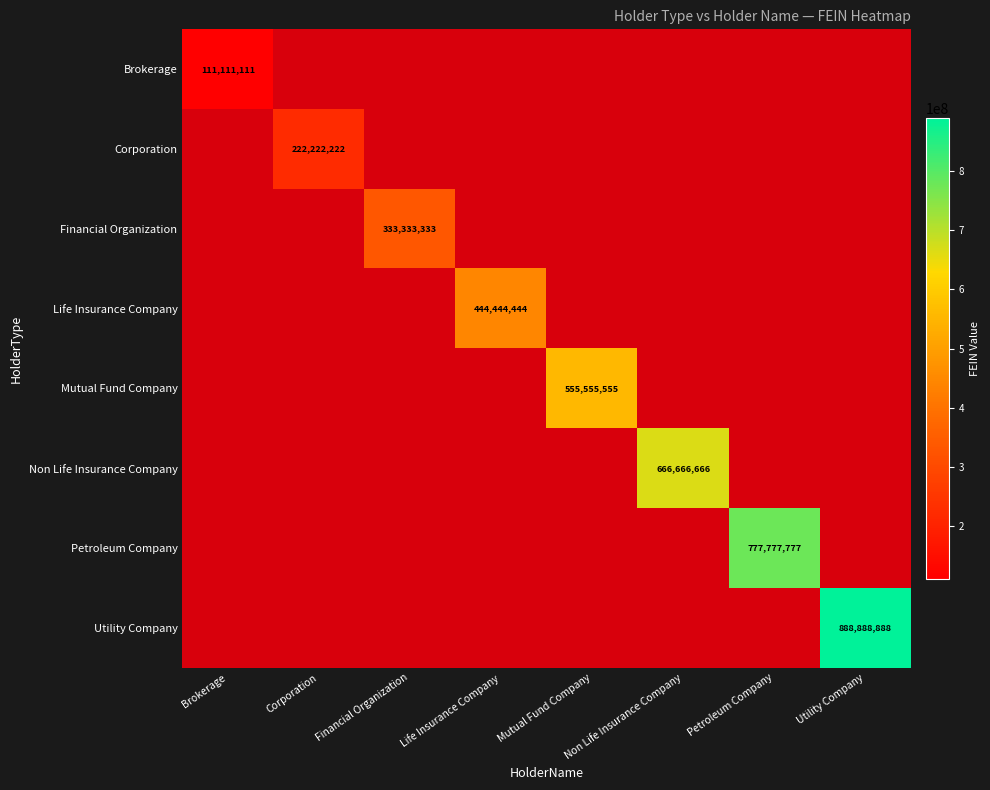

At how many categories does at least one series exceed 500727446?

4